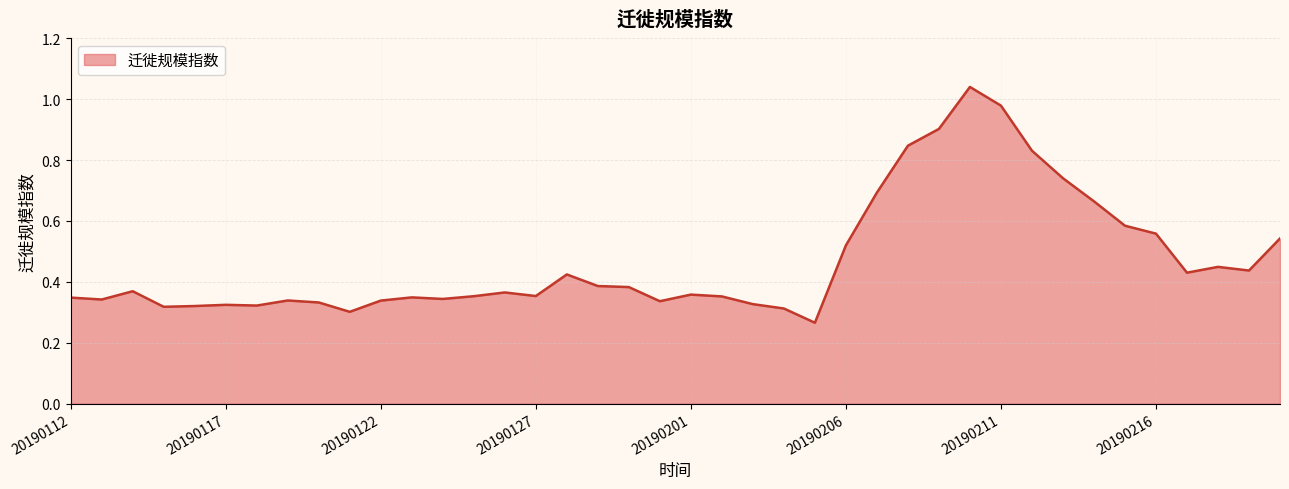

Reading left to right, what are all the values shown in this chart?

20190112=0.3	20190113=0.3	20190114=0.4	20190115=0.3	20190116=0.3	20190117=0.3	20190118=0.3	20190119=0.3	20190120=0.3	20190121=0.3	20190122=0.3	20190123=0.3	20190124=0.3	20190125=0.4	20190126=0.4	20190127=0.4	20190128=0.4	20190129=0.4	20190130=0.4	20190131=0.3	20190201=0.4	20190202=0.4	20190203=0.3	20190204=0.3	20190205=0.3	20190206=0.5	20190207=0.7	20190208=0.8	20190209=0.9	20190210=1.0	20190211=1.0	20190212=0.8	20190213=0.7	20190214=0.7	20190215=0.6	20190216=0.6	20190217=0.4	20190218=0.4	20190219=0.4	20190220=0.5